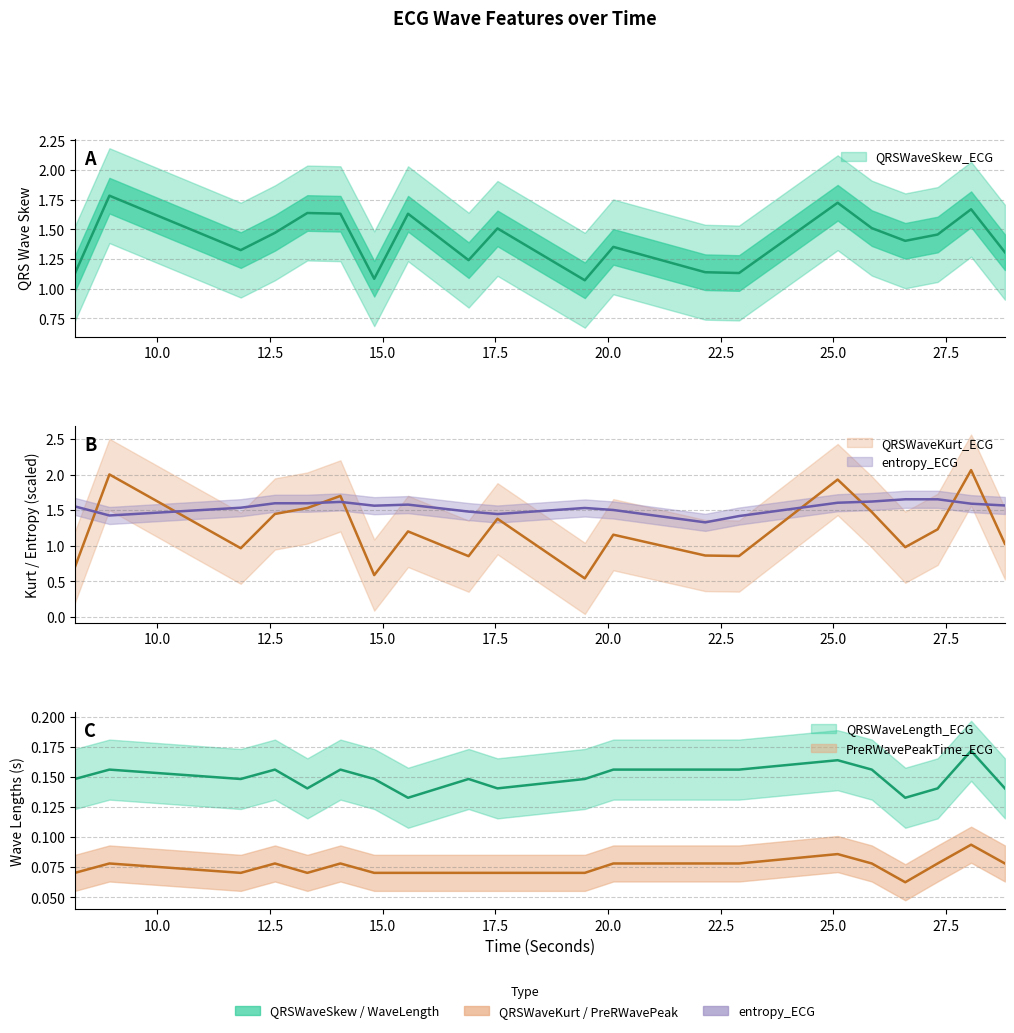

What is the label of the 20th point from the right?

8.171875